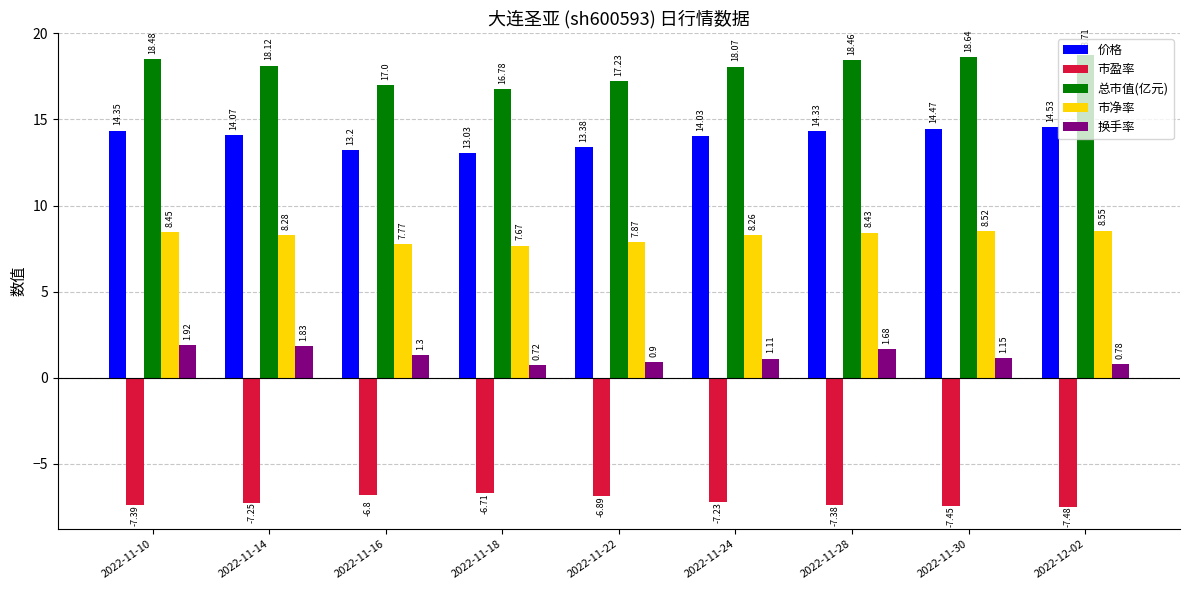

True or false: 市净率 has a value of 2.8 at 2022-11-30.

False